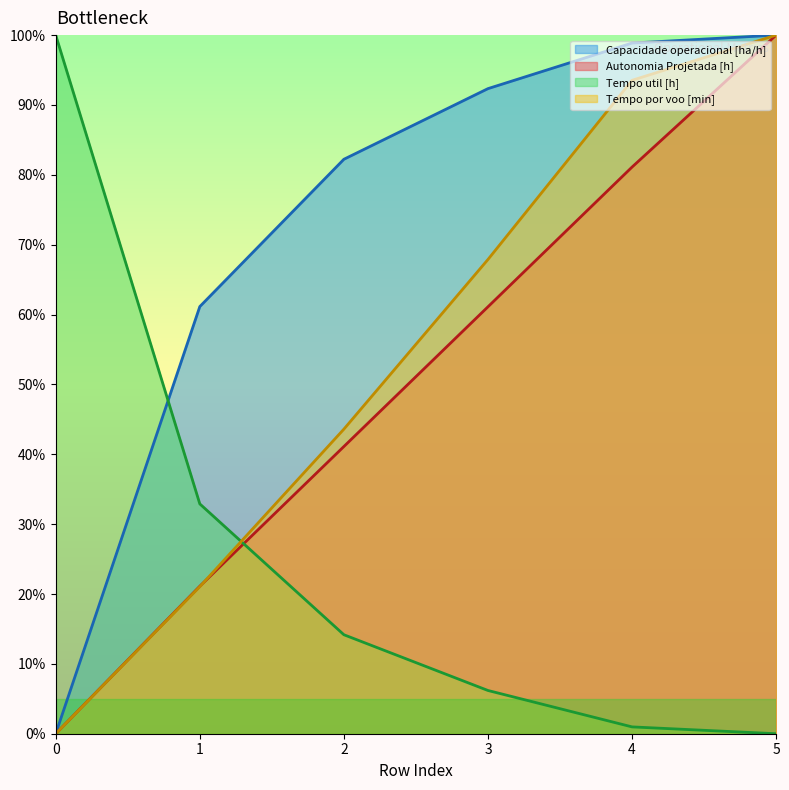

Which series changed the most between 0 and 5?

Capacidade operacional [ha/h]